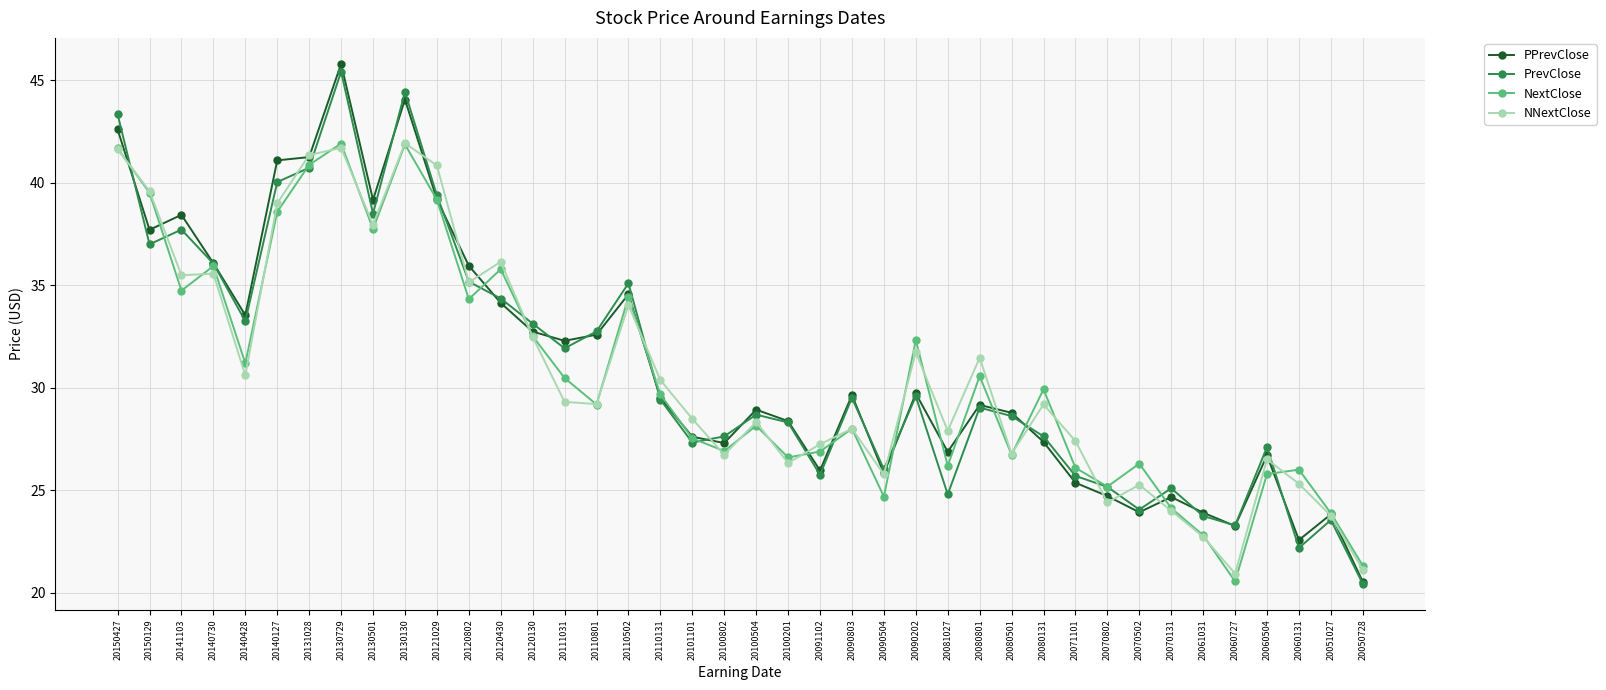

Does the chart have visible grid lines?

Yes